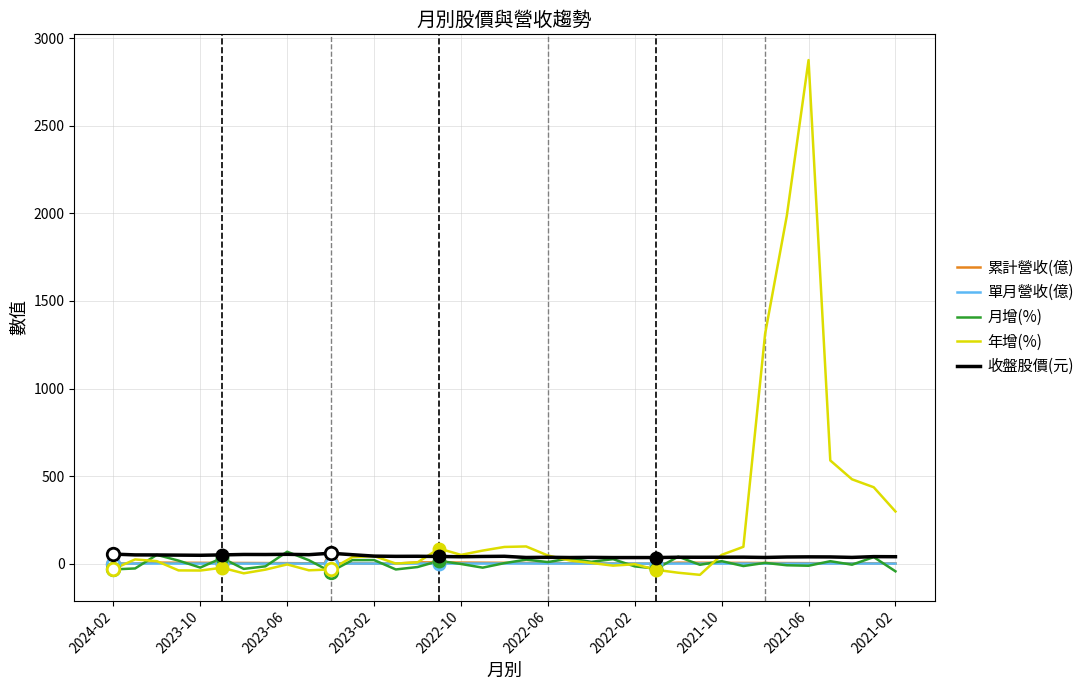

At how many categories does at least one series exceed 2675?

1